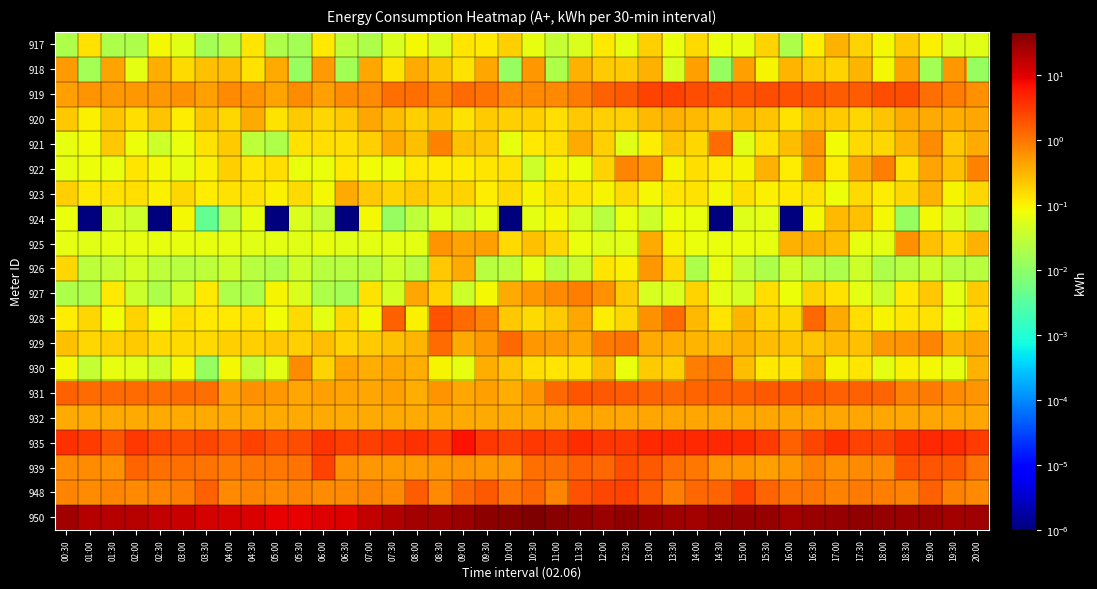

Reading left to right, list all the values displayed in this chart.

917: 00:30=0.0	01:00=0.1	01:30=0.0	02:00=0.0	02:30=0.1	03:00=0.1	03:30=0.0	04:00=0.0	04:30=0.1	05:00=0.0	05:30=0.0	06:00=0.1	06:30=0.0	07:00=0.0	07:30=0.1	08:00=0.1	08:30=0.1	09:00=0.1	09:30=0.1	10:00=0.2	10:30=0.1	11:00=0.0	11:30=0.1	12:00=0.1	12:30=0.1	13:00=0.2	13:30=0.1	14:00=0.2	14:30=0.1	15:00=0.1	15:30=0.2	16:00=0.0	16:30=0.1	17:00=0.3	17:30=0.2	18:00=0.1	18:30=0.2	19:00=0.1	19:30=0.1	20:00=0.1
918: 00:30=0.5	01:00=0.0	01:30=0.4	02:00=0.1	02:30=0.4	03:00=0.2	03:30=0.3	04:00=0.3	04:30=0.1	05:00=0.4	05:30=0.0	06:00=0.5	06:30=0.0	07:00=0.4	07:30=0.1	08:00=0.4	08:30=0.2	09:00=0.1	09:30=0.4	10:00=0.0	10:30=0.5	11:00=0.0	11:30=0.3	12:00=0.2	12:30=0.2	13:00=0.3	13:30=0.0	14:00=0.5	14:30=0.0	15:00=0.5	15:30=0.1	16:00=0.3	16:30=0.2	17:00=0.2	17:30=0.3	18:00=0.1	18:30=0.4	19:00=0.0	19:30=0.6	20:00=0.0
919: 00:30=0.5	01:00=0.6	01:30=0.6	02:00=0.5	02:30=0.5	03:00=0.6	03:30=0.5	04:00=0.7	04:30=0.6	05:00=0.4	05:30=0.6	06:00=0.5	06:30=0.7	07:00=0.7	07:30=1.1	08:00=1.2	08:30=0.8	09:00=1.3	09:30=1.1	10:00=0.7	10:30=0.7	11:00=0.7	11:30=0.9	12:00=1.5	12:30=1.7	13:00=2.7	13:30=2.7	14:00=2.1	14:30=2.0	15:00=1.9	15:30=2.2	16:00=2.0	16:30=1.8	17:00=1.6	17:30=1.7	18:00=2.1	18:30=2.1	19:00=1.2	19:30=0.9	20:00=0.6
920: 00:30=0.2	01:00=0.1	01:30=0.2	02:00=0.1	02:30=0.2	03:00=0.1	03:30=0.2	04:00=0.2	04:30=0.4	05:00=0.1	05:30=0.2	06:00=0.2	06:30=0.2	07:00=0.4	07:30=0.3	08:00=0.2	08:30=0.2	09:00=0.1	09:30=0.2	10:00=0.2	10:30=0.2	11:00=0.1	11:30=0.2	12:00=0.2	12:30=0.2	13:00=0.3	13:30=0.3	14:00=0.3	14:30=0.2	15:00=0.3	15:30=0.2	16:00=0.1	16:30=0.3	17:00=0.2	17:30=0.2	18:00=0.2	18:30=0.4	19:00=0.4	19:30=0.4	20:00=0.4
921: 00:30=0.1	01:00=0.1	01:30=0.2	02:00=0.1	02:30=0.0	03:00=0.1	03:30=0.1	04:00=0.2	04:30=0.0	05:00=0.0	05:30=0.1	06:00=0.1	06:30=0.1	07:00=0.2	07:30=0.4	08:00=0.3	08:30=0.8	09:00=0.3	09:30=0.2	10:00=0.1	10:30=0.1	11:00=0.1	11:30=0.4	12:00=0.2	12:30=0.1	13:00=0.1	13:30=0.2	14:00=0.2	14:30=1.2	15:00=0.1	15:30=0.1	16:00=0.3	16:30=0.6	17:00=0.1	17:30=0.2	18:00=0.2	18:30=0.3	19:00=0.7	19:30=0.2	20:00=0.4
922: 00:30=0.1	01:00=0.1	01:30=0.1	02:00=0.1	02:30=0.1	03:00=0.1	03:30=0.1	04:00=0.2	04:30=0.1	05:00=0.1	05:30=0.1	06:00=0.1	06:30=0.1	07:00=0.1	07:30=0.1	08:00=0.1	08:30=0.1	09:00=0.1	09:30=0.1	10:00=0.1	10:30=0.0	11:00=0.1	11:30=0.1	12:00=0.2	12:30=0.8	13:00=0.6	13:30=0.1	14:00=0.1	14:30=0.1	15:00=0.1	15:30=0.3	16:00=0.1	16:30=0.5	17:00=0.1	17:30=0.4	18:00=0.9	18:30=0.1	19:00=0.5	19:30=0.3	20:00=0.8
923: 00:30=0.2	01:00=0.1	01:30=0.1	02:00=0.1	02:30=0.1	03:00=0.2	03:30=0.1	04:00=0.1	04:30=0.1	05:00=0.1	05:30=0.2	06:00=0.1	06:30=0.4	07:00=0.2	07:30=0.2	08:00=0.2	08:30=0.2	09:00=0.2	09:30=0.1	10:00=0.2	10:30=0.1	11:00=0.1	11:30=0.1	12:00=0.1	12:30=0.2	13:00=0.1	13:30=0.1	14:00=0.1	14:30=0.1	15:00=0.1	15:30=0.1	16:00=0.1	16:30=0.1	17:00=0.1	17:30=0.2	18:00=0.1	18:30=0.2	19:00=0.3	19:30=0.1	20:00=0.2
924: 00:30=0.1	01:00=0.0	01:30=0.0	02:00=0.0	02:30=0.0	03:00=0.1	03:30=0.0	04:00=0.0	04:30=0.1	05:00=0.0	05:30=0.1	06:00=0.0	06:30=0.0	07:00=0.1	07:30=0.0	08:00=0.0	08:30=0.1	09:00=0.0	09:30=0.1	10:00=0.0	10:30=0.1	11:00=0.1	11:30=0.0	12:00=0.0	12:30=0.1	13:00=0.0	13:30=0.1	14:00=0.1	14:30=0.0	15:00=0.1	15:30=0.1	16:00=0.0	16:30=0.1	17:00=0.3	17:30=0.3	18:00=0.1	18:30=0.0	19:00=0.1	19:30=0.1	20:00=0.0
925: 00:30=0.1	01:00=0.1	01:30=0.1	02:00=0.1	02:30=0.1	03:00=0.1	03:30=0.1	04:00=0.1	04:30=0.1	05:00=0.1	05:30=0.1	06:00=0.1	06:30=0.1	07:00=0.1	07:30=0.1	08:00=0.1	08:30=0.6	09:00=0.4	09:30=0.5	10:00=0.2	10:30=0.3	11:00=0.2	11:30=0.1	12:00=0.1	12:30=0.1	13:00=0.4	13:30=0.1	14:00=0.1	14:30=0.1	15:00=0.1	15:30=0.1	16:00=0.3	16:30=0.3	17:00=0.3	17:30=0.1	18:00=0.1	18:30=0.6	19:00=0.3	19:30=0.2	20:00=0.3
926: 00:30=0.2	01:00=0.0	01:30=0.0	02:00=0.0	02:30=0.0	03:00=0.0	03:30=0.0	04:00=0.0	04:30=0.0	05:00=0.0	05:30=0.0	06:00=0.0	06:30=0.0	07:00=0.0	07:30=0.0	08:00=0.0	08:30=0.2	09:00=0.4	09:30=0.0	10:00=0.0	10:30=0.1	11:00=0.0	11:30=0.0	12:00=0.1	12:30=0.1	13:00=0.5	13:30=0.2	14:00=0.0	14:30=0.1	15:00=0.0	15:30=0.0	16:00=0.0	16:30=0.0	17:00=0.0	17:30=0.0	18:00=0.0	18:30=0.0	19:00=0.0	19:30=0.0	20:00=0.0
927: 00:30=0.0	01:00=0.0	01:30=0.1	02:00=0.0	02:30=0.0	03:00=0.0	03:30=0.1	04:00=0.0	04:30=0.0	05:00=0.1	05:30=0.1	06:00=0.0	06:30=0.0	07:00=0.1	07:30=0.0	08:00=0.4	08:30=0.2	09:00=0.0	09:30=0.1	10:00=0.4	10:30=0.5	11:00=0.7	11:30=0.9	12:00=0.6	12:30=0.2	13:00=0.0	13:30=0.1	14:00=0.2	14:30=0.1	15:00=0.0	15:30=0.1	16:00=0.1	16:30=0.2	17:00=0.1	17:30=0.1	18:00=0.0	18:30=0.1	19:00=0.2	19:30=0.1	20:00=0.2
928: 00:30=0.1	01:00=0.2	01:30=0.1	02:00=0.2	02:30=0.1	03:00=0.1	03:30=0.1	04:00=0.1	04:30=0.1	05:00=0.1	05:30=0.2	06:00=0.1	06:30=0.2	07:00=0.1	07:30=1.5	08:00=0.1	08:30=2.0	09:00=1.2	09:30=0.8	10:00=0.2	10:30=0.2	11:00=0.2	11:30=0.4	12:00=0.1	12:30=0.2	13:00=0.6	13:30=1.2	14:00=0.3	14:30=0.1	15:00=0.3	15:30=0.2	16:00=0.2	16:30=1.3	17:00=0.4	17:30=0.1	18:00=0.1	18:30=0.1	19:00=0.1	19:30=0.1	20:00=0.1
929: 00:30=0.2	01:00=0.2	01:30=0.2	02:00=0.2	02:30=0.2	03:00=0.2	03:30=0.2	04:00=0.2	04:30=0.2	05:00=0.2	05:30=0.2	06:00=0.3	06:30=0.2	07:00=0.2	07:30=0.3	08:00=0.3	08:30=1.2	09:00=0.4	09:30=0.6	10:00=1.4	10:30=0.5	11:00=0.5	11:30=0.4	12:00=1.0	12:30=1.1	13:00=0.4	13:30=0.4	14:00=0.3	14:30=0.3	15:00=0.3	15:30=0.3	16:00=0.2	16:30=0.2	17:00=0.3	17:30=0.3	18:00=0.6	18:30=0.6	19:00=0.7	19:30=0.3	20:00=0.5
930: 00:30=0.1	01:00=0.0	01:30=0.1	02:00=0.1	02:30=0.0	03:00=0.1	03:30=0.0	04:00=0.1	04:30=0.0	05:00=0.1	05:30=0.7	06:00=0.2	06:30=0.4	07:00=0.4	07:30=0.4	08:00=0.4	08:30=0.1	09:00=0.1	09:30=0.4	10:00=0.2	10:30=0.1	11:00=0.1	11:30=0.1	12:00=0.3	12:30=0.1	13:00=0.2	13:30=0.2	14:00=0.9	14:30=1.0	15:00=0.3	15:30=0.1	16:00=0.1	16:30=0.4	17:00=0.1	17:30=0.1	18:00=0.1	18:30=0.1	19:00=0.1	19:30=0.1	20:00=0.3
931: 00:30=1.6	01:00=1.3	01:30=1.3	02:00=1.2	02:30=1.2	03:00=1.2	03:30=1.2	04:00=0.5	04:30=0.6	05:00=0.5	05:30=0.4	06:00=0.5	06:30=0.4	07:00=0.4	07:30=0.5	08:00=0.4	08:30=0.6	09:00=0.4	09:30=0.5	10:00=0.4	10:30=0.6	11:00=1.3	11:30=1.9	12:00=1.7	12:30=1.7	13:00=1.4	13:30=1.4	14:00=1.4	14:30=1.5	15:00=1.5	15:30=1.8	16:00=1.8	16:30=1.8	17:00=1.6	17:30=1.5	18:00=1.5	18:30=0.8	19:00=0.9	19:30=0.7	20:00=0.6
932: 00:30=0.4	01:00=0.4	01:30=0.4	02:00=0.4	02:30=0.4	03:00=0.4	03:30=0.4	04:00=0.4	04:30=0.4	05:00=0.4	05:30=0.4	06:00=0.4	06:30=0.4	07:00=0.4	07:30=0.4	08:00=0.4	08:30=0.4	09:00=0.4	09:30=0.4	10:00=0.4	10:30=0.4	11:00=0.4	11:30=0.4	12:00=0.4	12:30=0.4	13:00=0.4	13:30=0.4	14:00=0.4	14:30=0.4	15:00=0.4	15:30=0.4	16:00=0.4	16:30=0.4	17:00=0.4	17:30=0.4	18:00=0.4	18:30=0.4	19:00=0.4	19:30=0.4	20:00=0.4
935: 00:30=3.8	01:00=3.1	01:30=1.9	02:00=3.2	02:30=2.4	03:00=2.2	03:30=2.4	04:00=1.8	04:30=2.6	05:00=2.0	05:30=2.2	06:00=3.6	06:30=2.9	07:00=2.8	07:30=3.3	08:00=3.6	08:30=3.0	09:00=6.3	09:30=3.3	10:00=2.7	10:30=3.3	11:00=2.9	11:30=3.9	12:00=3.2	12:30=3.3	13:00=4.2	13:30=4.2	14:00=4.2	14:30=4.4	15:00=4.1	15:30=3.1	16:00=1.5	16:30=2.4	17:00=3.8	17:30=2.7	18:00=2.4	18:30=3.8	19:00=4.4	19:30=4.1	20:00=3.1
939: 00:30=0.7	01:00=0.7	01:30=0.6	02:00=1.4	02:30=1.1	03:00=1.1	03:30=1.1	04:00=1.0	04:30=1.0	05:00=1.0	05:30=1.1	06:00=2.7	06:30=0.6	07:00=0.6	07:30=0.5	08:00=0.5	08:30=0.5	09:00=0.6	09:30=0.6	10:00=0.5	10:30=1.2	11:00=1.1	11:30=1.5	12:00=1.3	12:30=2.2	13:00=1.8	13:30=1.1	14:00=1.0	14:30=0.6	15:00=0.5	15:30=0.5	16:00=0.5	16:30=0.8	17:00=0.6	17:30=0.7	18:00=0.7	18:30=2.0	19:00=1.9	19:30=1.7	20:00=1.1
948: 00:30=0.8	01:00=0.7	01:30=0.8	02:00=0.7	02:30=0.8	03:00=0.9	03:30=1.6	04:00=0.7	04:30=0.8	05:00=0.7	05:30=0.8	06:00=0.7	06:30=0.7	07:00=0.7	07:30=0.7	08:00=1.6	08:30=0.7	09:00=1.3	09:30=1.8	10:00=1.0	10:30=1.3	11:00=0.8	11:30=2.0	12:00=2.5	12:30=2.7	13:00=1.7	13:30=0.9	14:00=1.3	14:30=1.4	15:00=2.6	15:30=1.5	16:00=1.0	16:30=1.0	17:00=0.8	17:30=0.9	18:00=0.9	18:30=0.8	19:00=1.5	19:30=0.8	20:00=0.7
950: 00:30=26.9	01:00=19.2	01:30=19.2	02:00=19.9	02:30=16.1	03:00=15.4	03:30=12.5	04:00=11.8	04:30=11.5	05:00=9.1	05:30=8.9	06:00=10.8	06:30=10.6	07:00=16.1	07:30=20.4	08:00=26.2	08:30=26.6	09:00=30.0	09:30=37.0	10:00=39.1	10:30=46.3	11:00=37.7	11:30=33.6	12:00=30.0	12:30=33.6	13:00=30.5	13:30=27.1	14:00=26.6	14:30=30.7	15:00=30.7	15:30=32.2	16:00=26.6	16:30=30.0	17:00=31.0	17:30=34.6	18:00=31.2	18:30=29.5	19:00=30.0	19:30=25.9	20:00=28.6